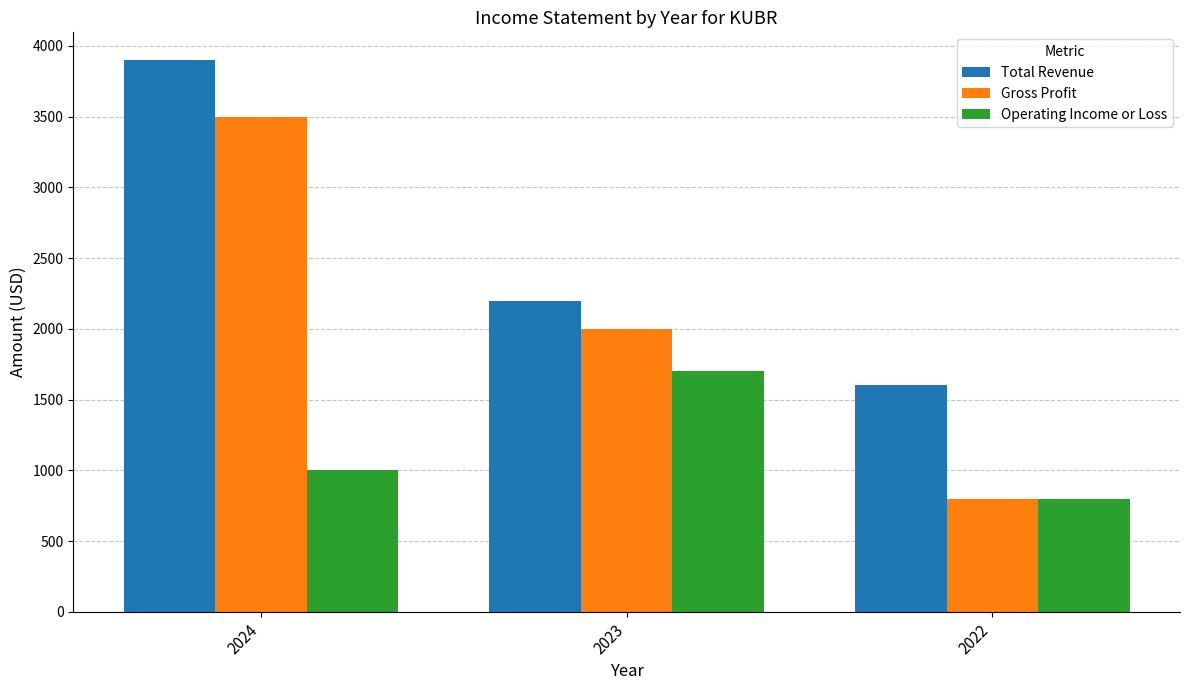

Rank the series at 2024 from highest to lowest value.

Total Revenue, Gross Profit, Operating Income or Loss